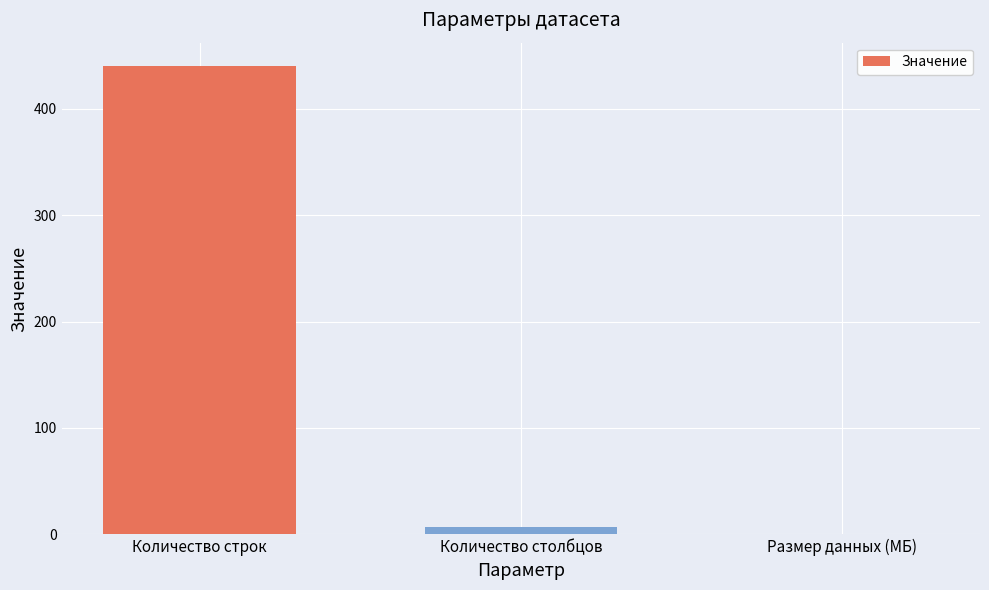

What is the change in value from Количество строк to Размер данных (МБ)?

-439.9